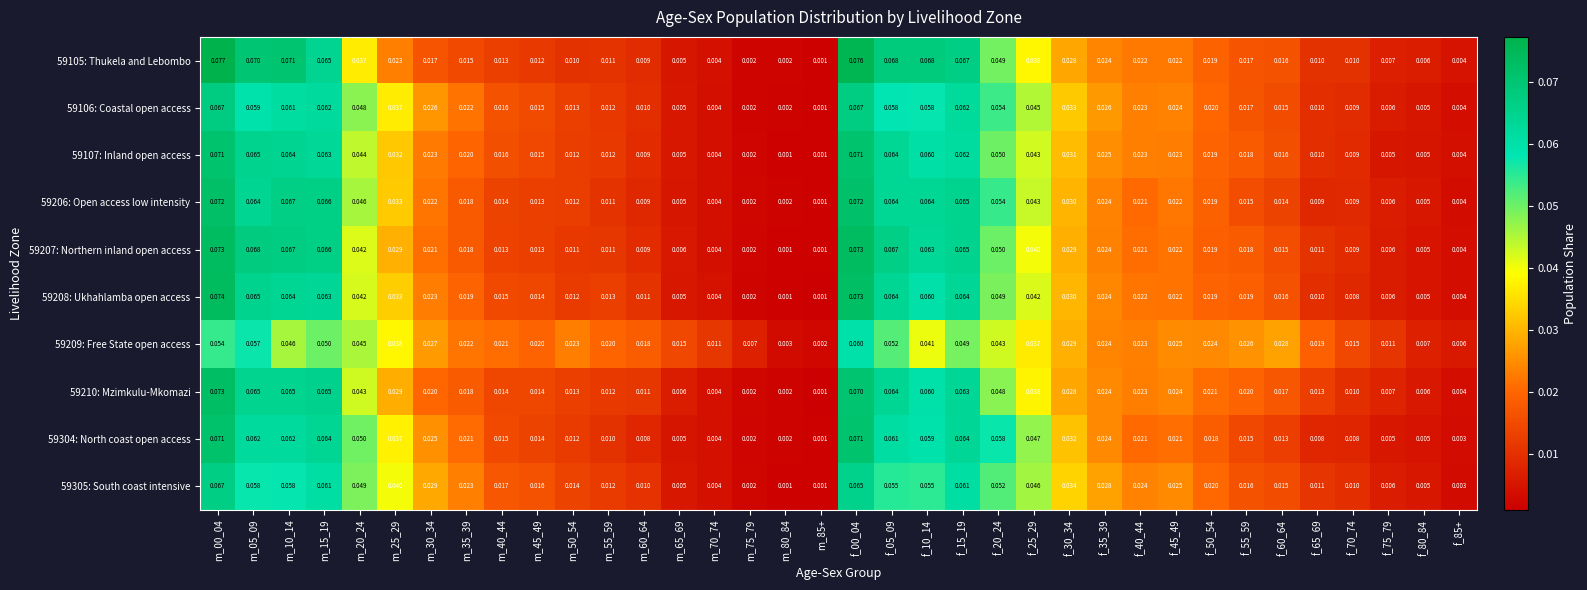

Which category has the highest value across all series?

m_00_04